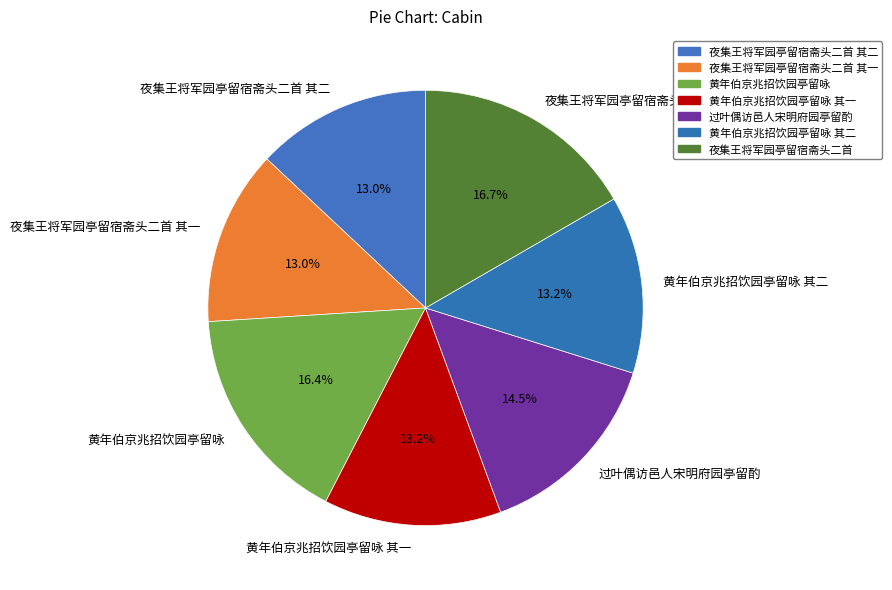

To the nearest percent, what percentage of the pie is 黄年伯京兆招饮园亭留咏 其一?

13%